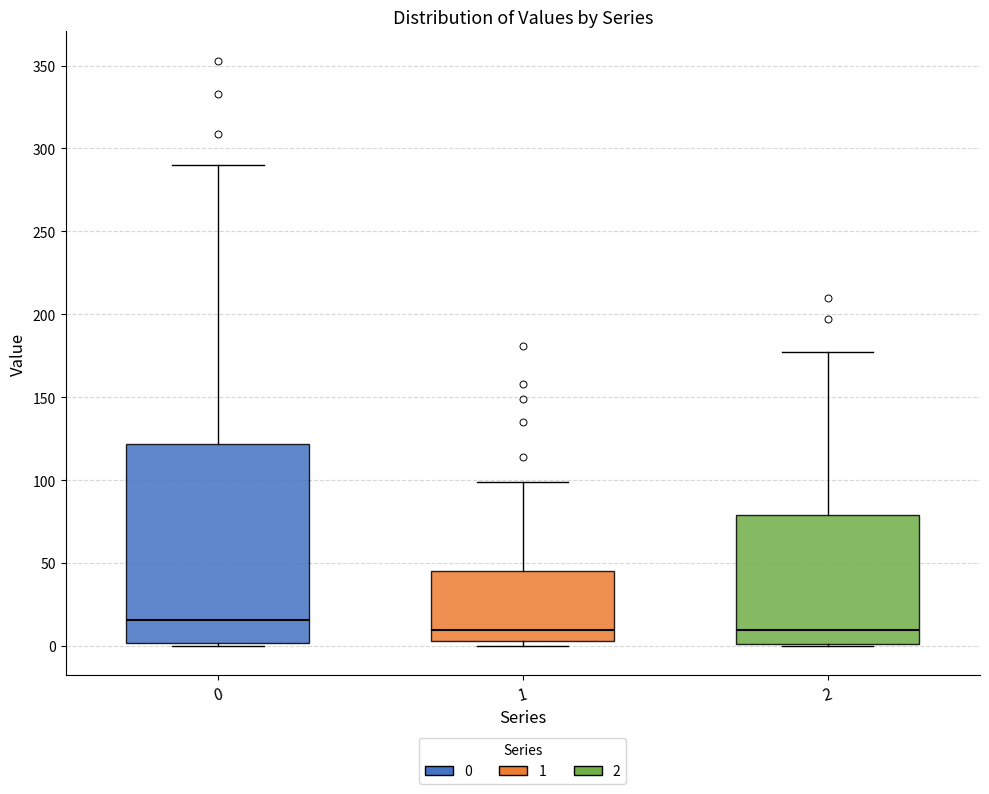

Reading left to right, read every box against the y-axis: the position of its median line, the range the box covers, and the ends of its whiskers. The values are not printed on the chart, so give them approximately, as read against the axis.

0: median 15, box 0 to 120, whiskers 0 to 290
1: median 10, box 5 to 45, whiskers 0 to 100
2: median 10, box 0 to 80, whiskers 0 to 175